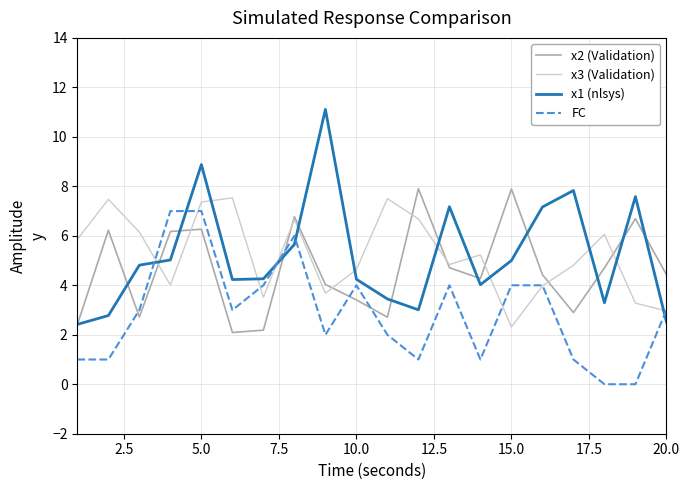

What is the maximum value shown in the chart?

11.1